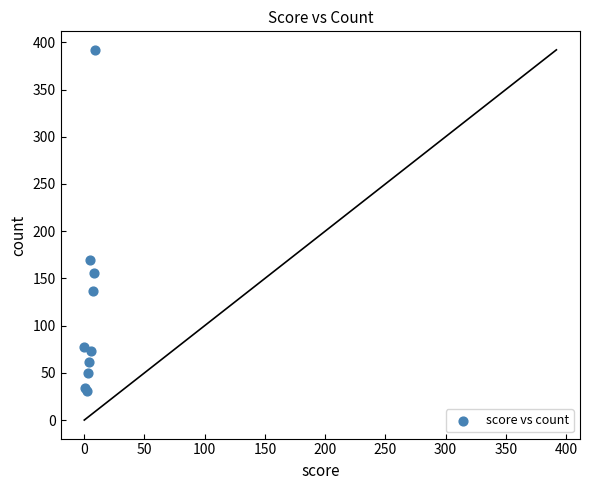

What Y value in the scatter plot is closest to 211?

170